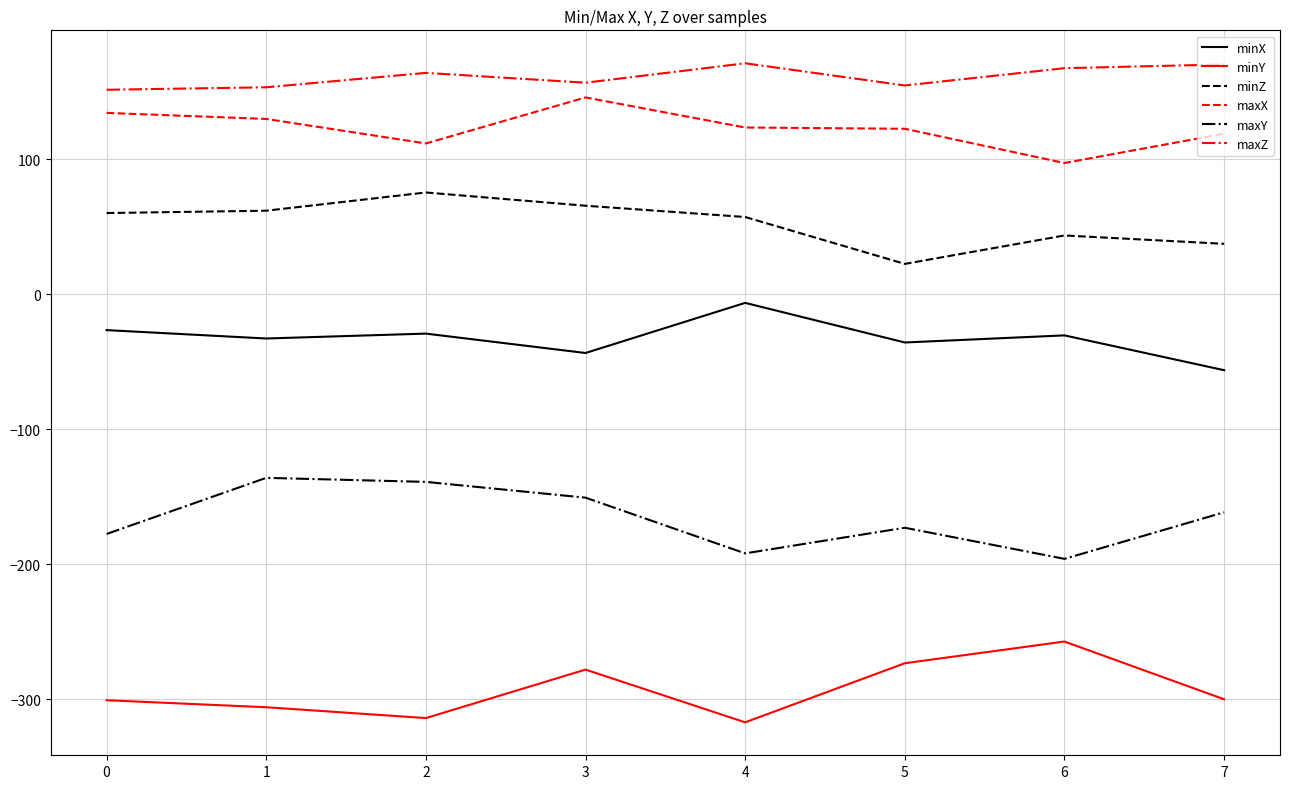

What is the smallest value displayed?

-317.2